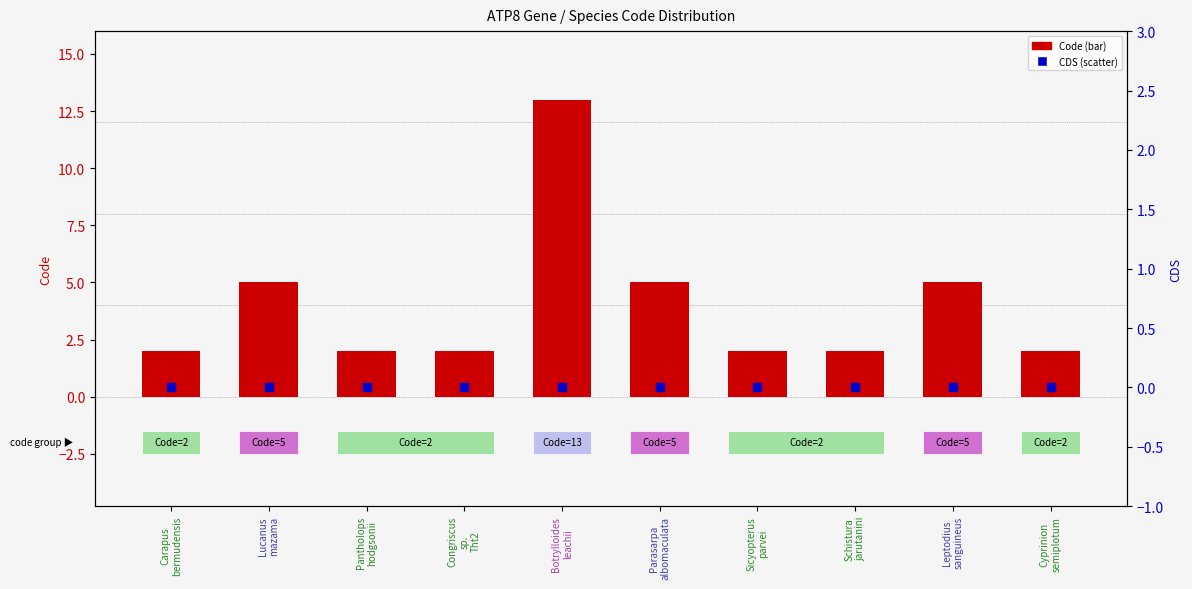

What are all the series names shown in the legend?

Code, CDS